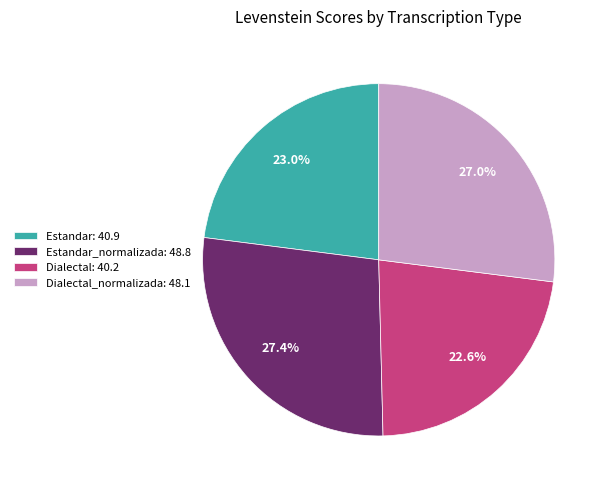

Is there a majority slice in this chart?

No